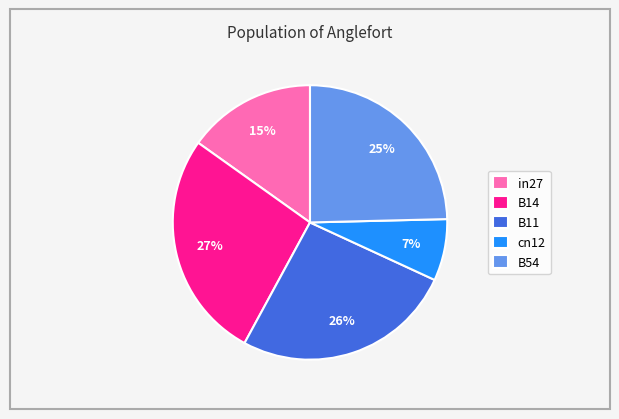

Rank the categories by value from highest to lowest.

B14, B11, B54, in27, cn12